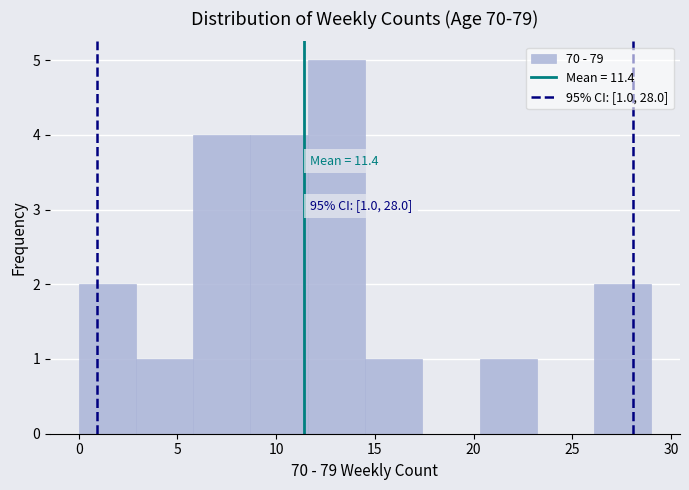

Which range on the x-axis has the tallest bar?

11.6 to 14.5